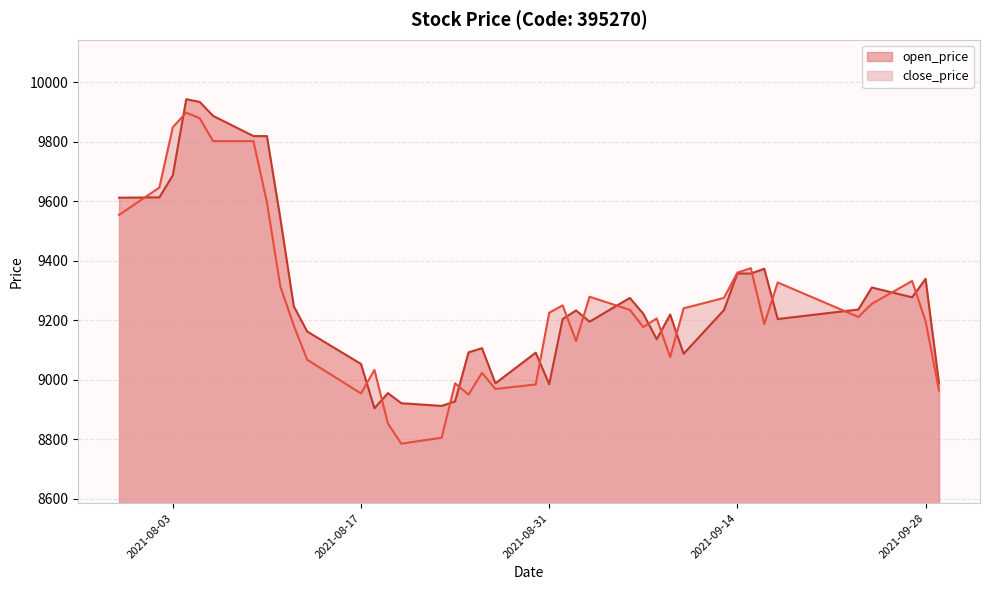

What position from the left is 2021-09-28?

39